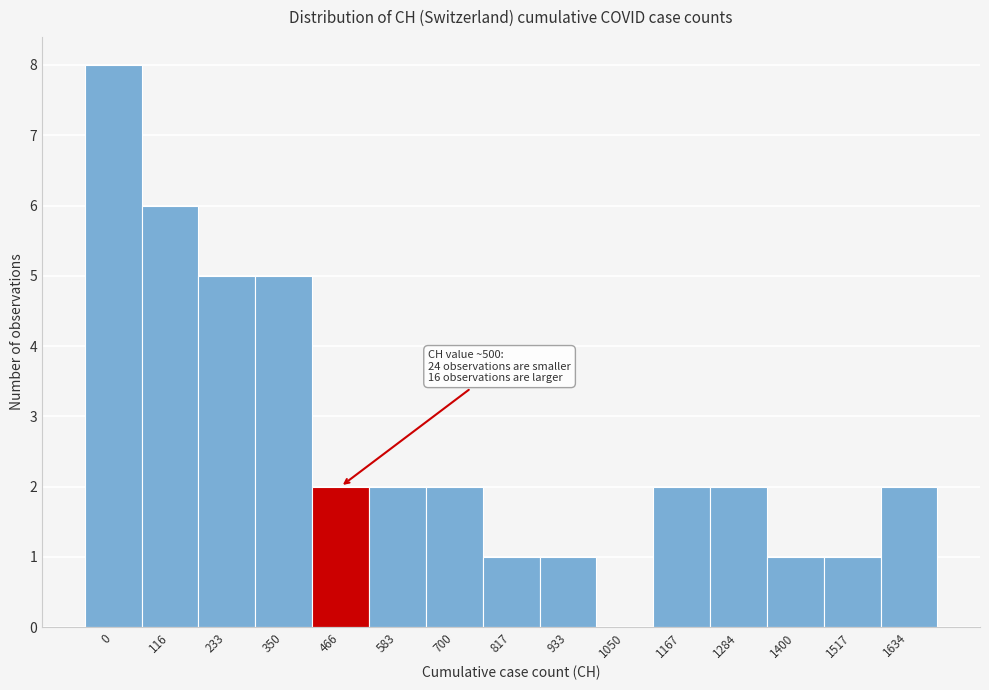

Reading right to left, extract all data points from this chart.

1634=2	1517=1	1400=1	1284=2	1167=2	1050=0	933=1	817=1	700=2	583=2	466=2	350=5	233=5	116=6	0=8